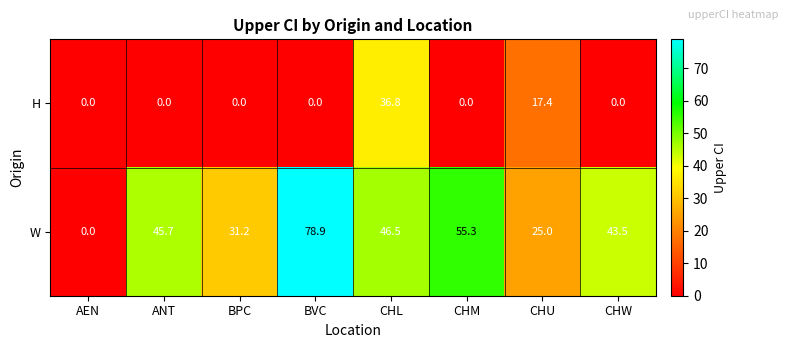

Reading left to right, extract all data points from this chart.

H: 0.0	0.0	0.0	0.0	36.8	0.0	17.4	0.0
W: 0.0	45.7	31.2	78.9	46.5	55.3	25.0	43.5